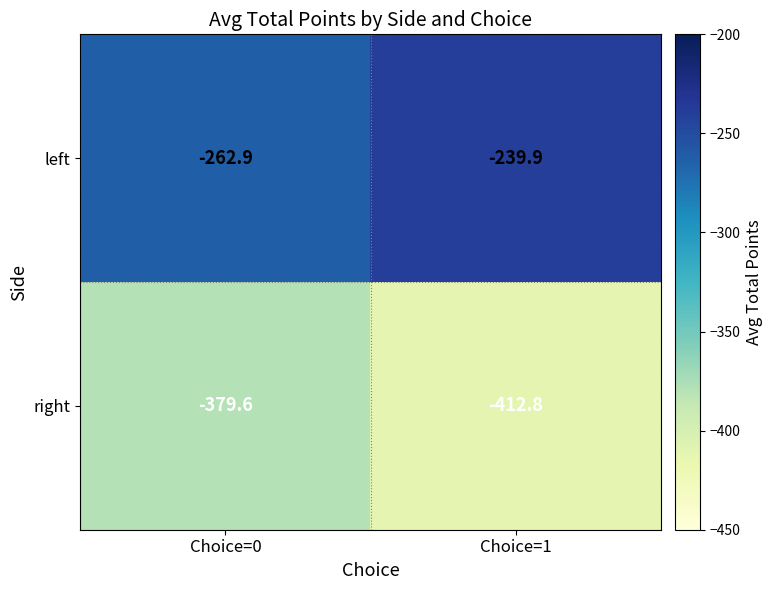

Which label corresponds to the smallest value in the chart?

Choice=1